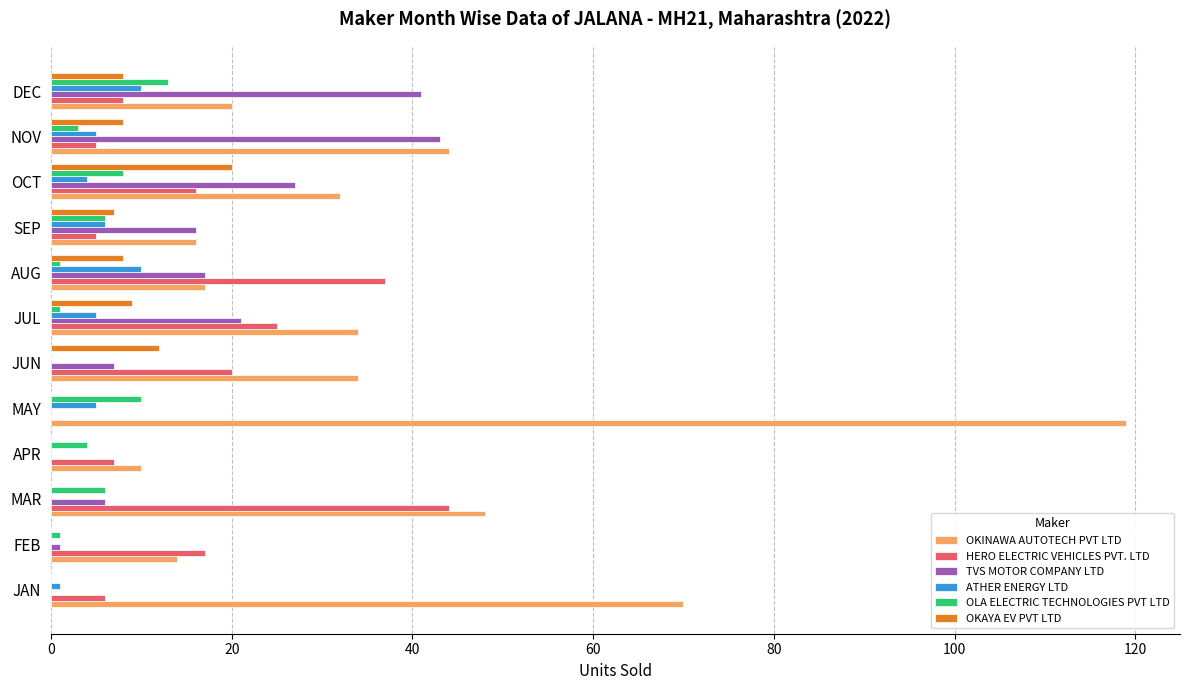

Which category has the highest value across all series?

MAY